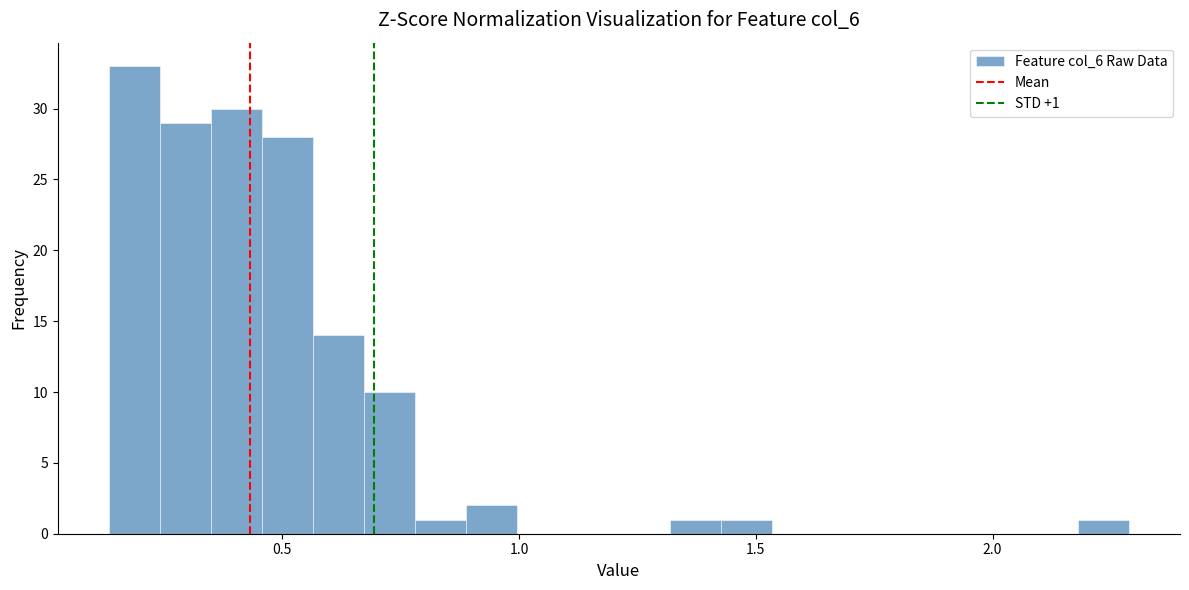

Read against the x-axis, roughly where is the centre of the tallest bar?

0.20